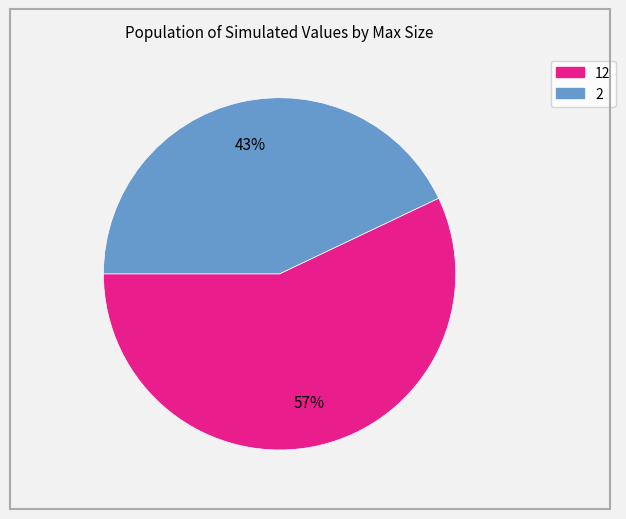

Is it true that 2 is 29% of the pie?

False